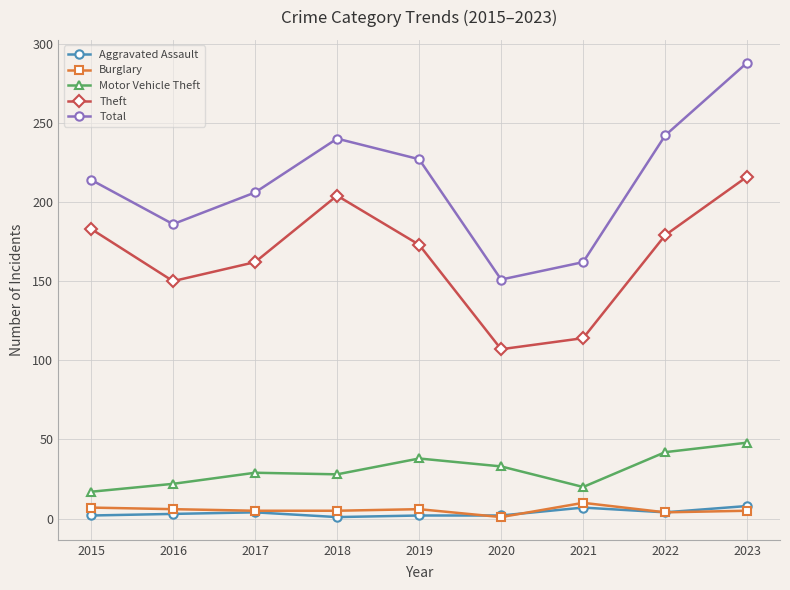

What is the difference between the Burglary values at 2020 and 2023?

4